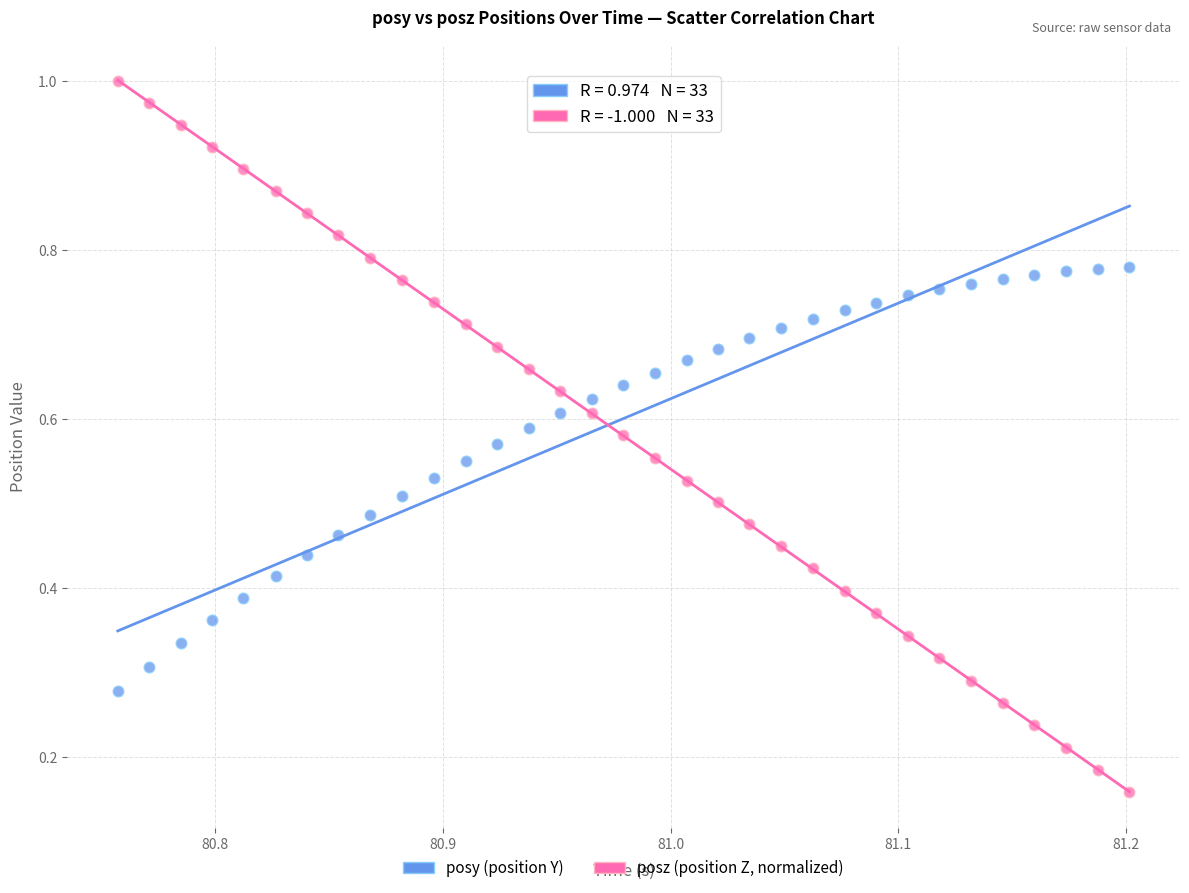

Which series contains the lowest Y value?

posz (position Z, normalized)